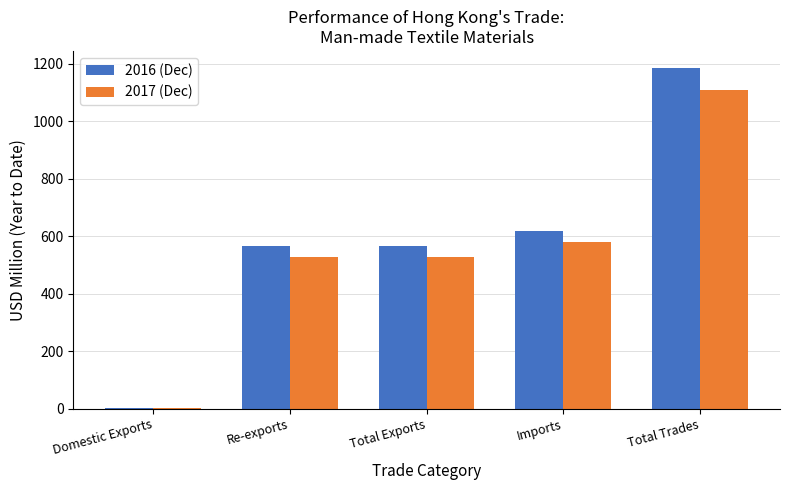

What are all the series names shown in the legend?

2016 (Dec), 2017 (Dec)